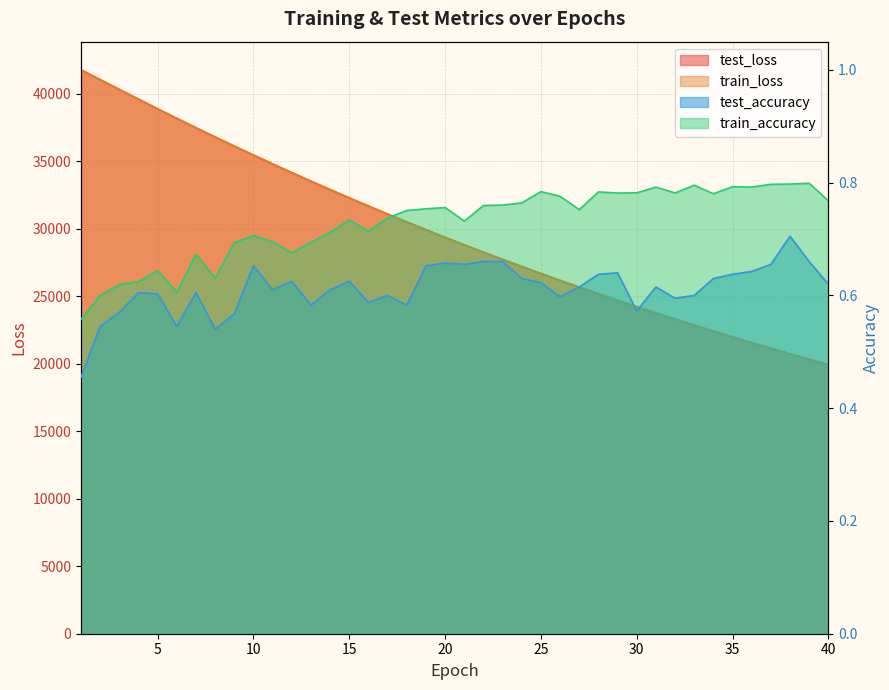

Where is the first local minimum for test_accuracy?

6